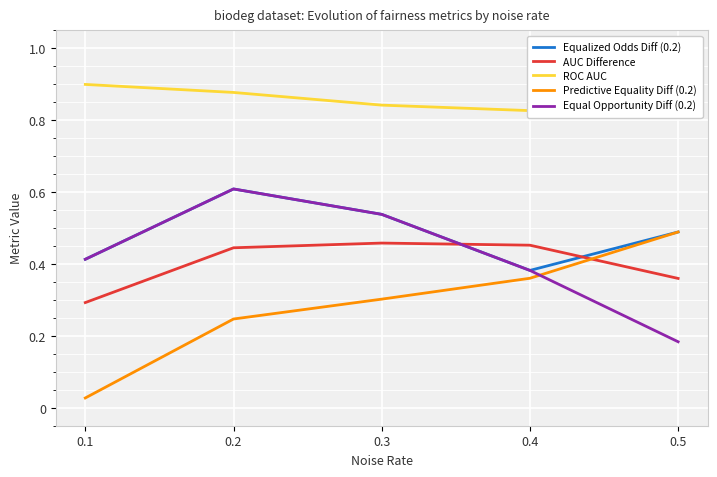

Which series changed the most between 0.1 and 0.2?

Predictive Equality Diff (0.2)